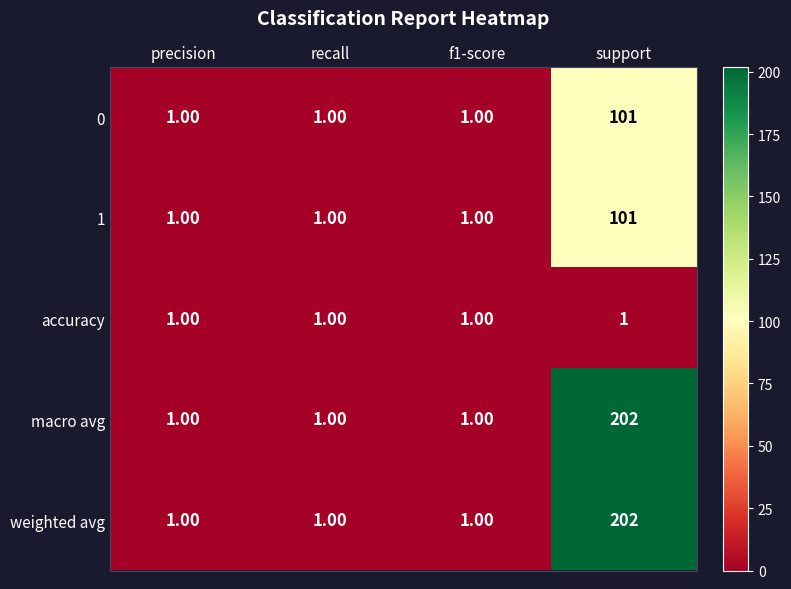

Is the value of 1 at recall greater than the value of weighted avg at support?

No